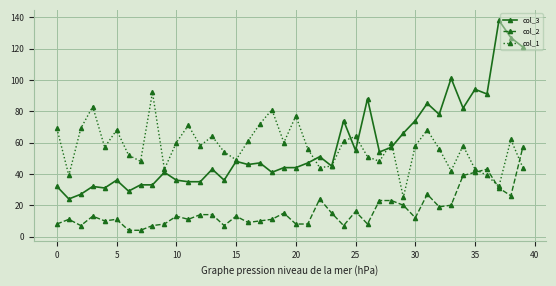

How many lines are shown in the chart?

3